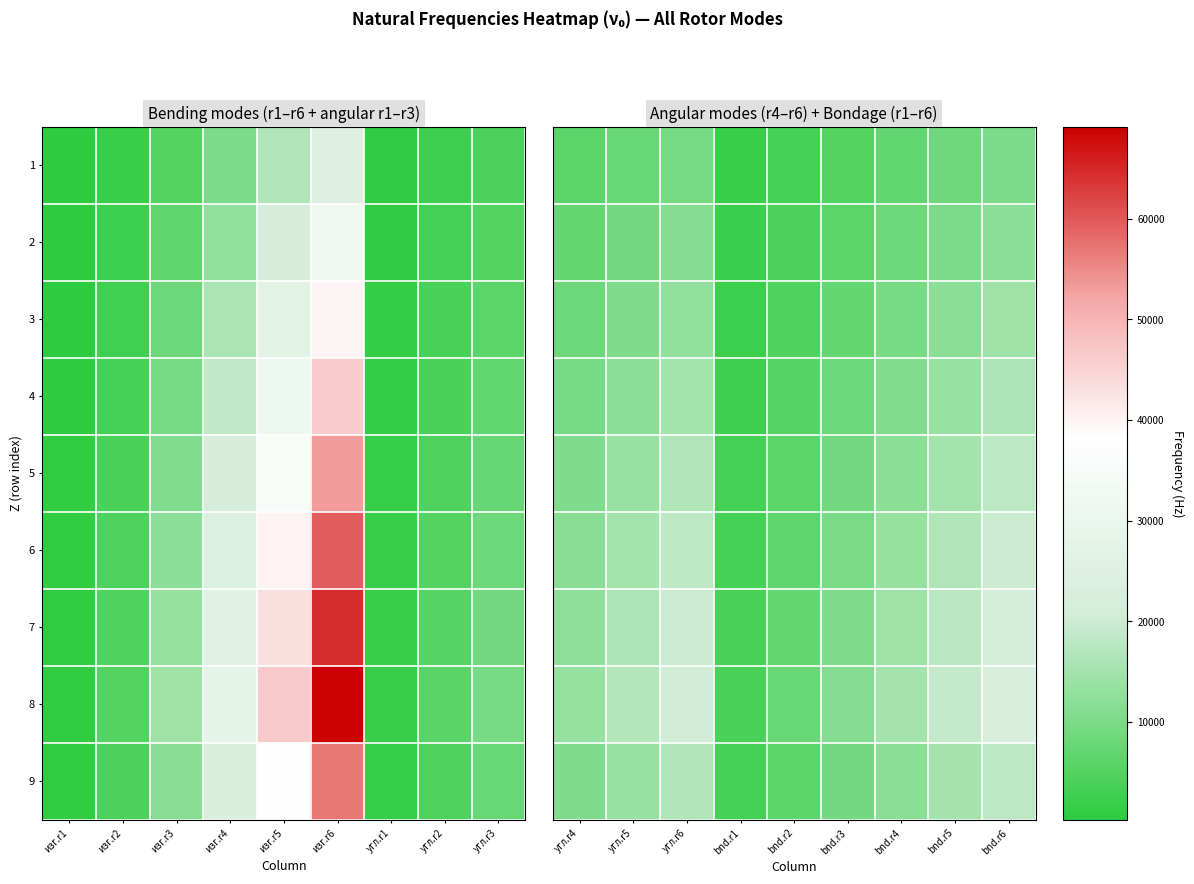

What is the difference between the maximum and minimum values in the 7 series?

17964.9